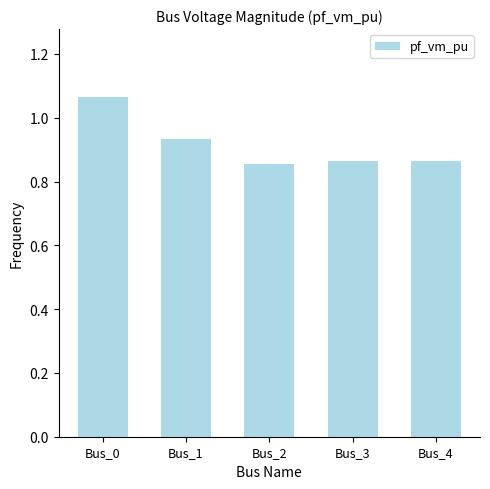

The value at Bus_2 is 1.2. True or false?

False